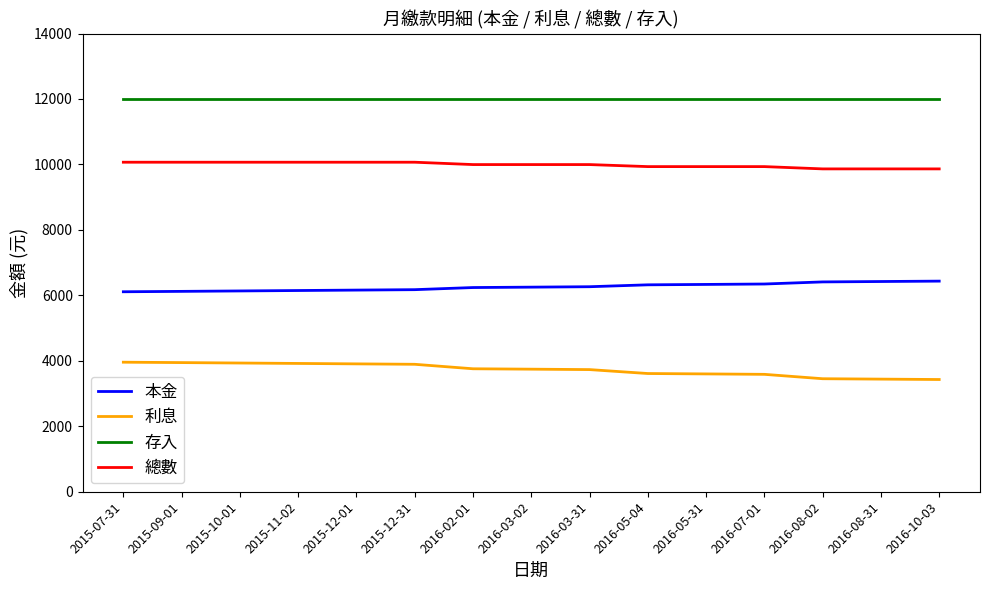

What is the total value across all series at 2016-05-31?

31868